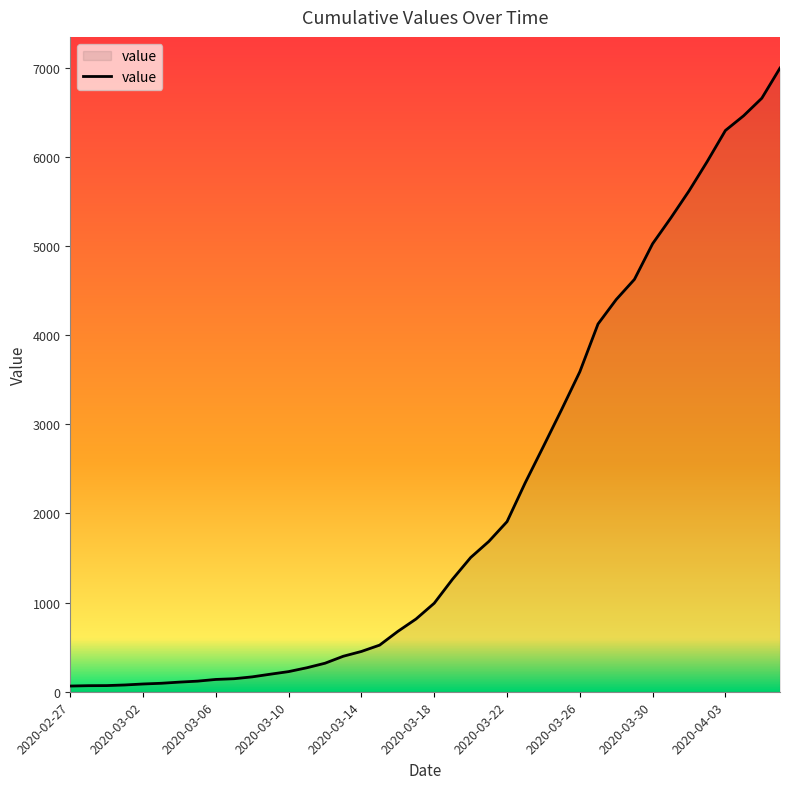

What is the greatest value displayed?

6995